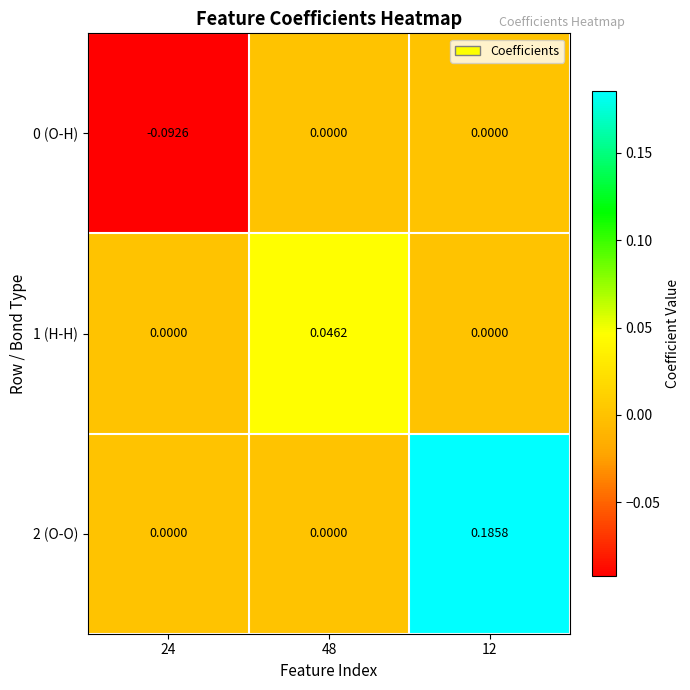

At 12, list the series in order from largest to smallest.

2 (O-O), 0 (O-H), 1 (H-H)